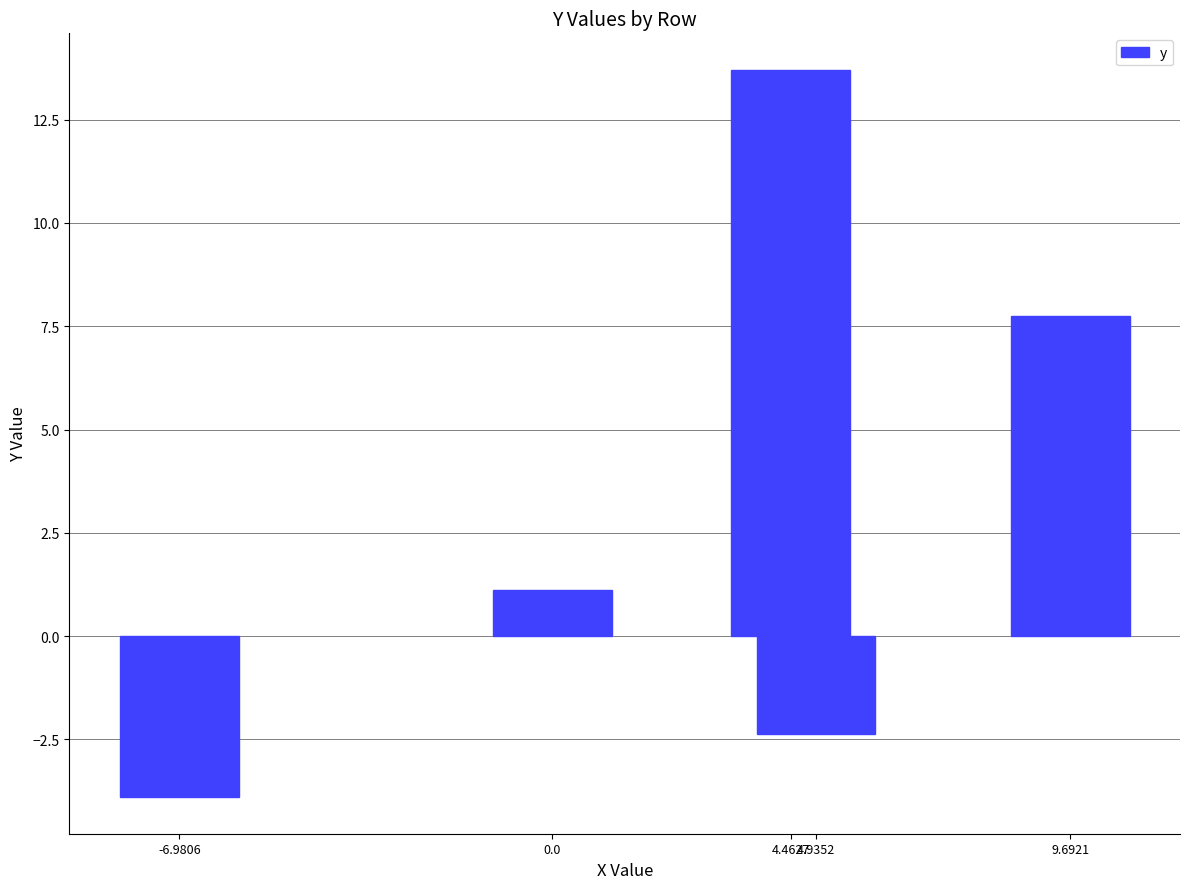

Which category has the lowest value across all series?

-6.9806